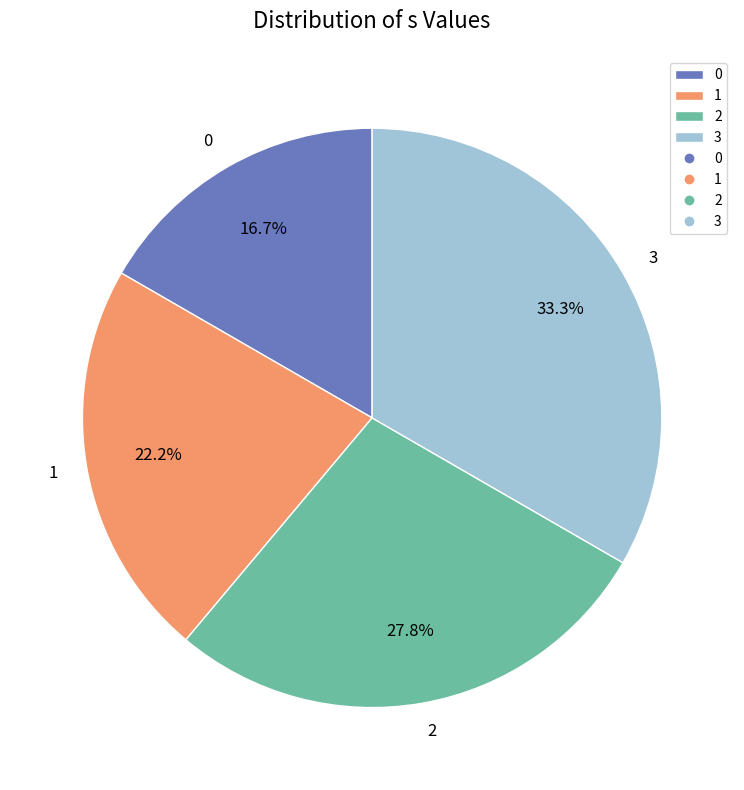

Approximately how many times larger is the value at 1 compared to 2?

0.8